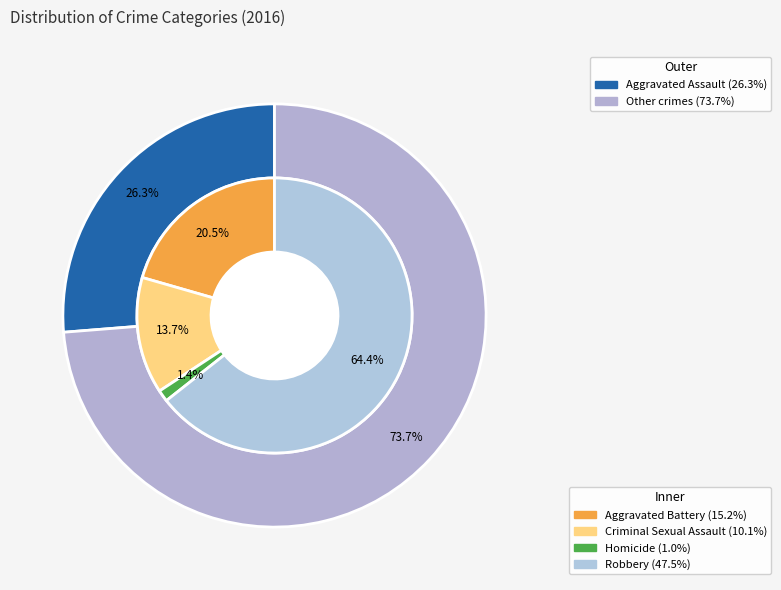

Does Robbery represent more than half of the total?

No